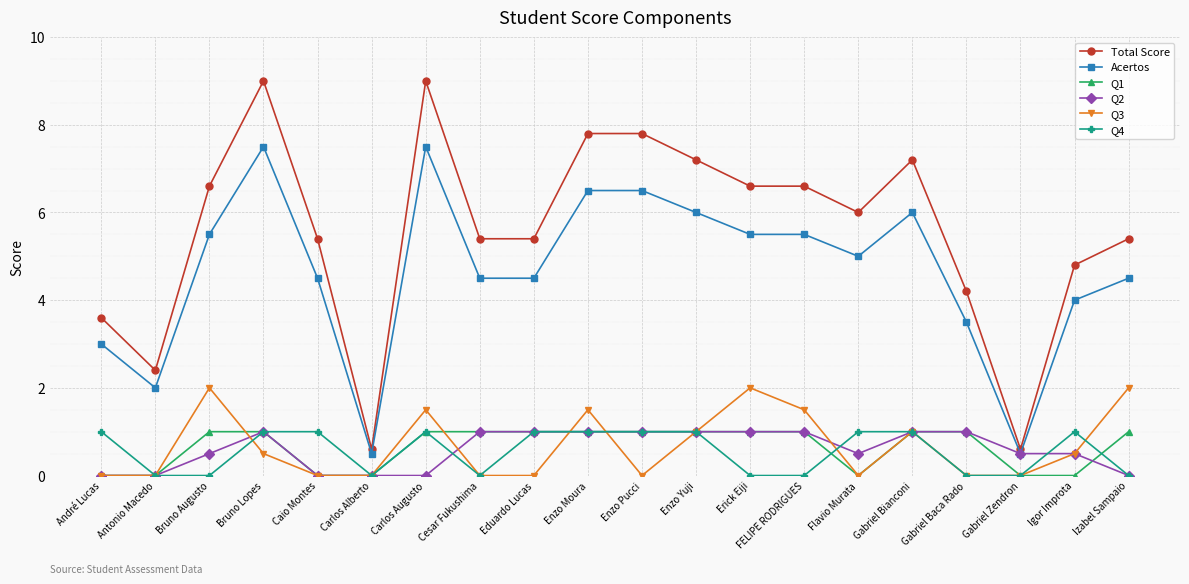

What is the label of the 13th point from the right?

Cesar Fukushima